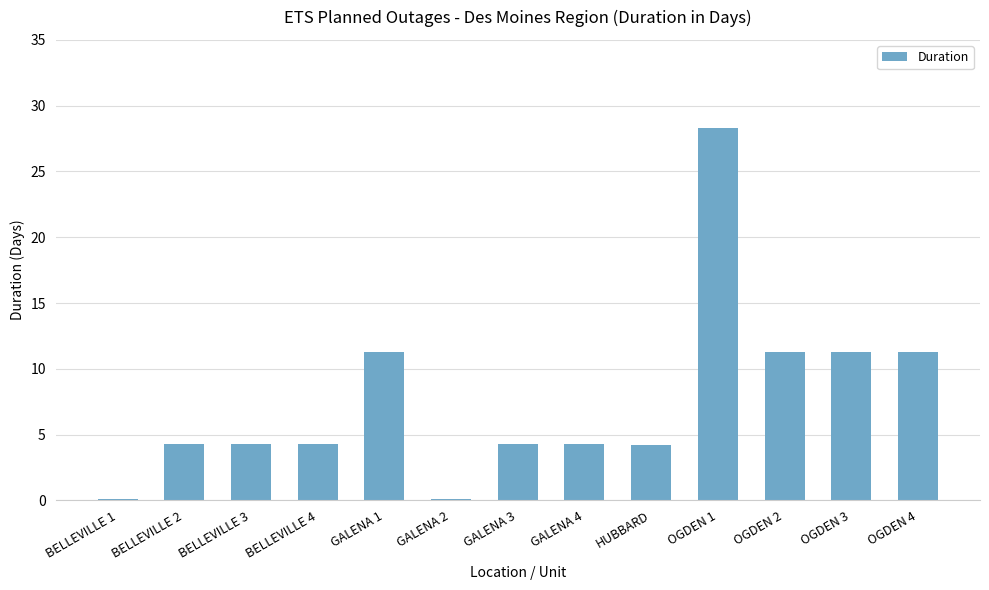

What is the sum of all values?

99.4